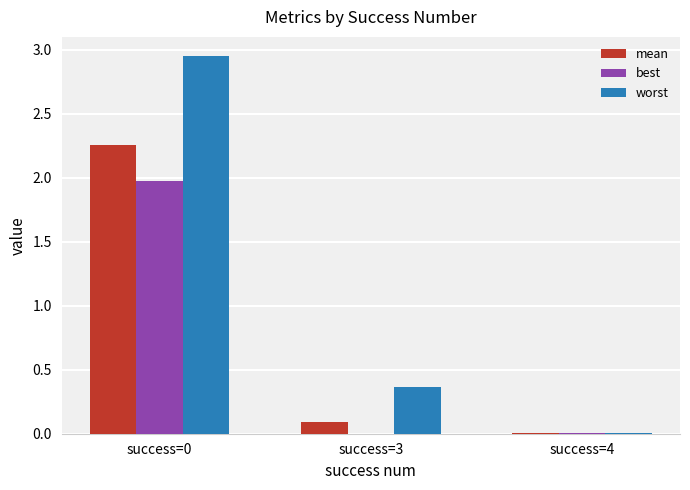

Where is worst nearest to the value 1?

success=3